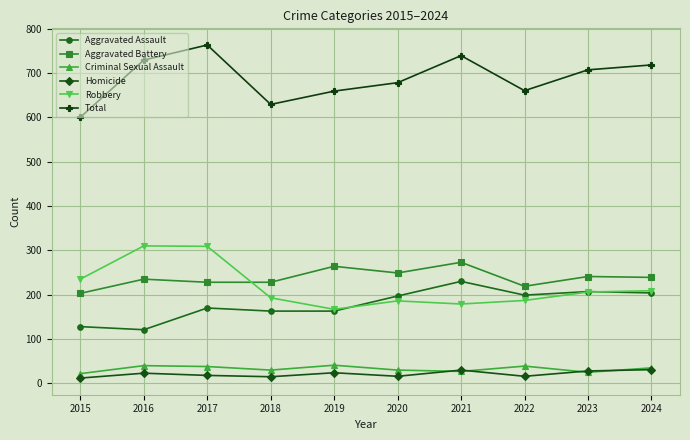

What is the total value across all series at 2019?

1318